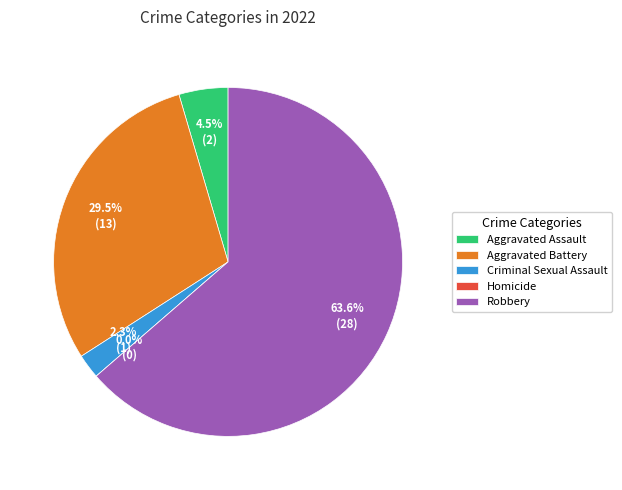

Between Aggravated Battery and Robbery, which is larger?

Robbery